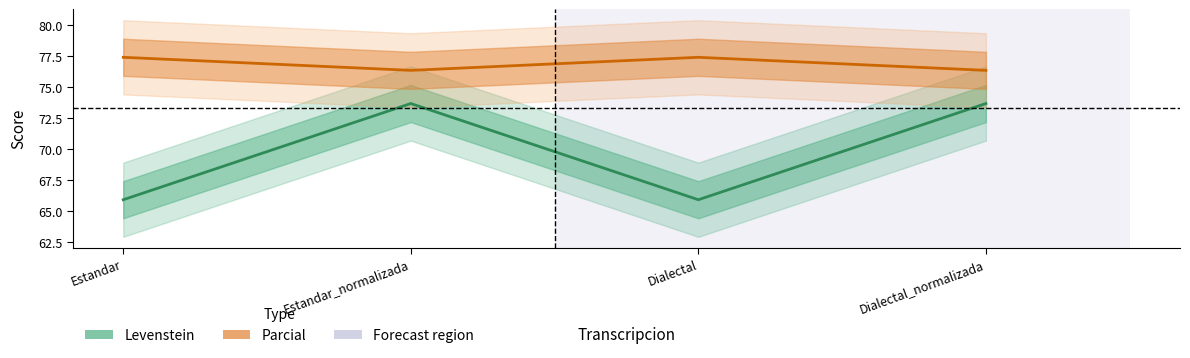

List the series in order of their overall mean, lowest first.

Levenstein, Parcial